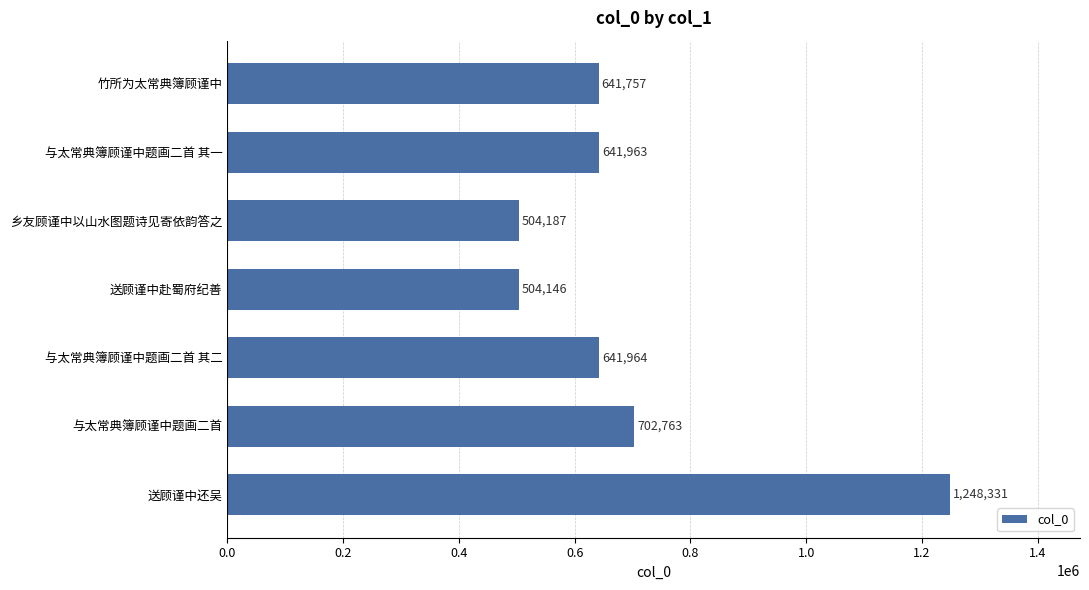

Is it true that the value at 送顾谨中还吴 is 2140983?

False